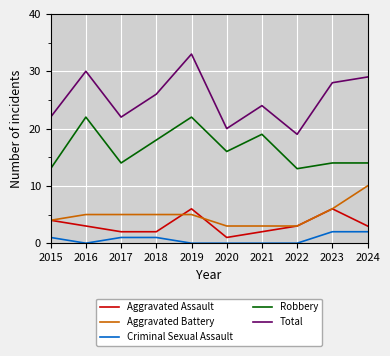

At which category does Aggravated Assault reach its first local peak?

2019